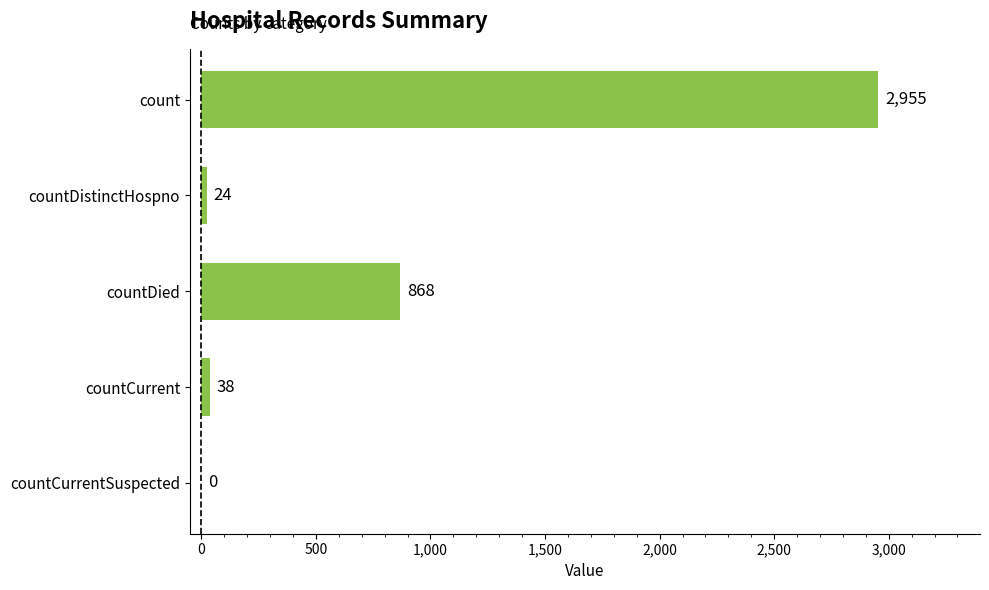

True or false: the data shows -1631 at countCurrentSuspected.

False